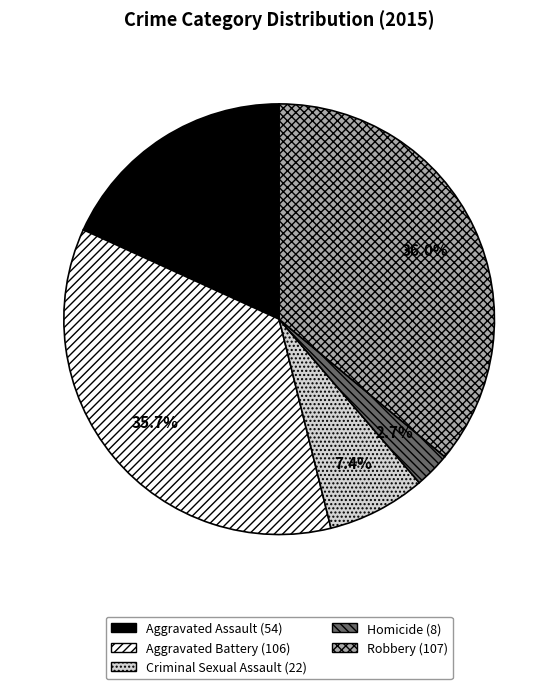

To the nearest percent, what percentage of the pie is Aggravated Battery?

36%